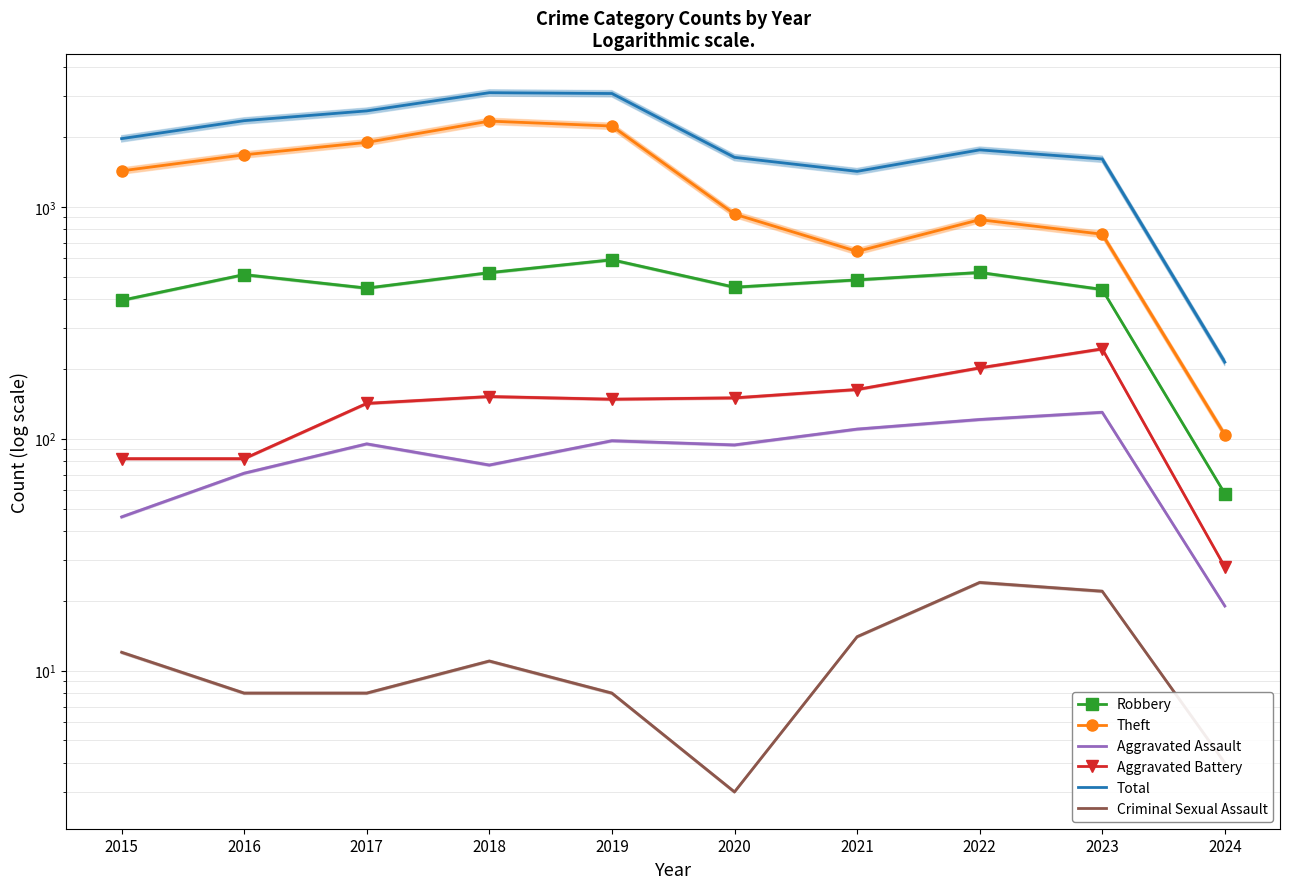

What is the sum of all Aggravated Battery values?

1393